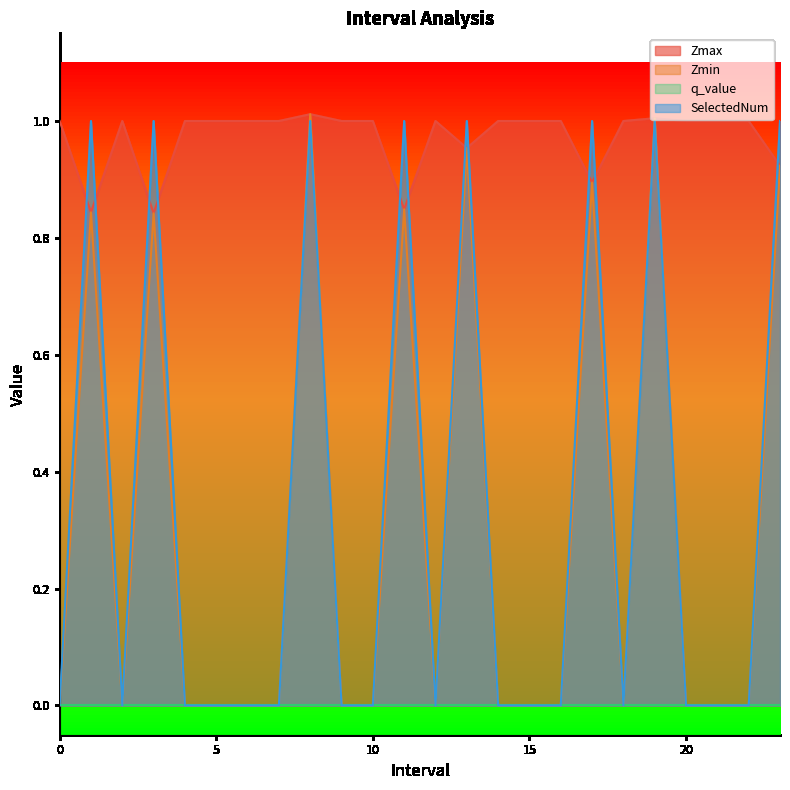

The SelectedNum series shows -0.6 at 7. True or false?

False